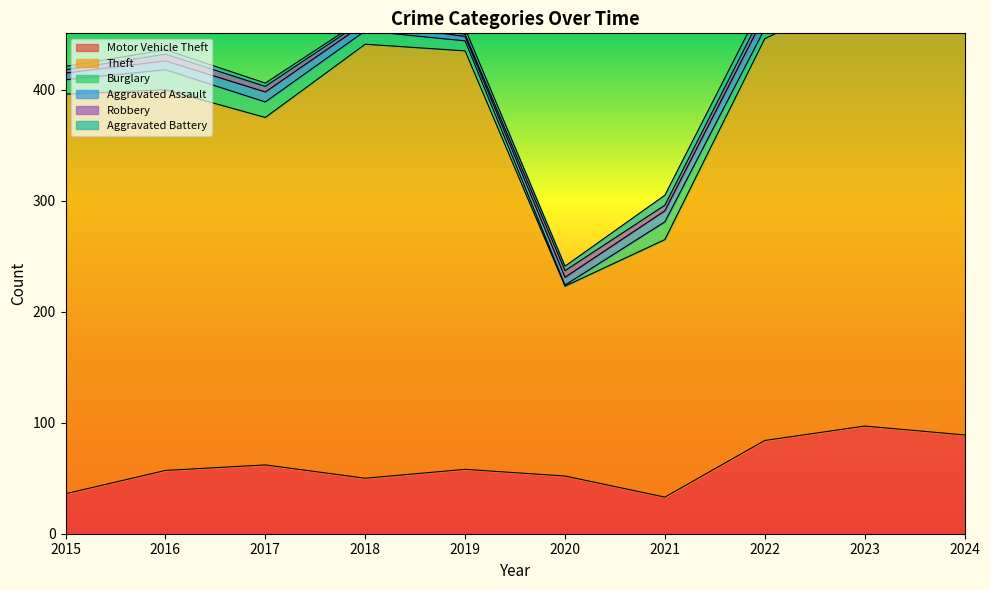

Between 2019 and 2022, which series saw the biggest shift?

Motor Vehicle Theft